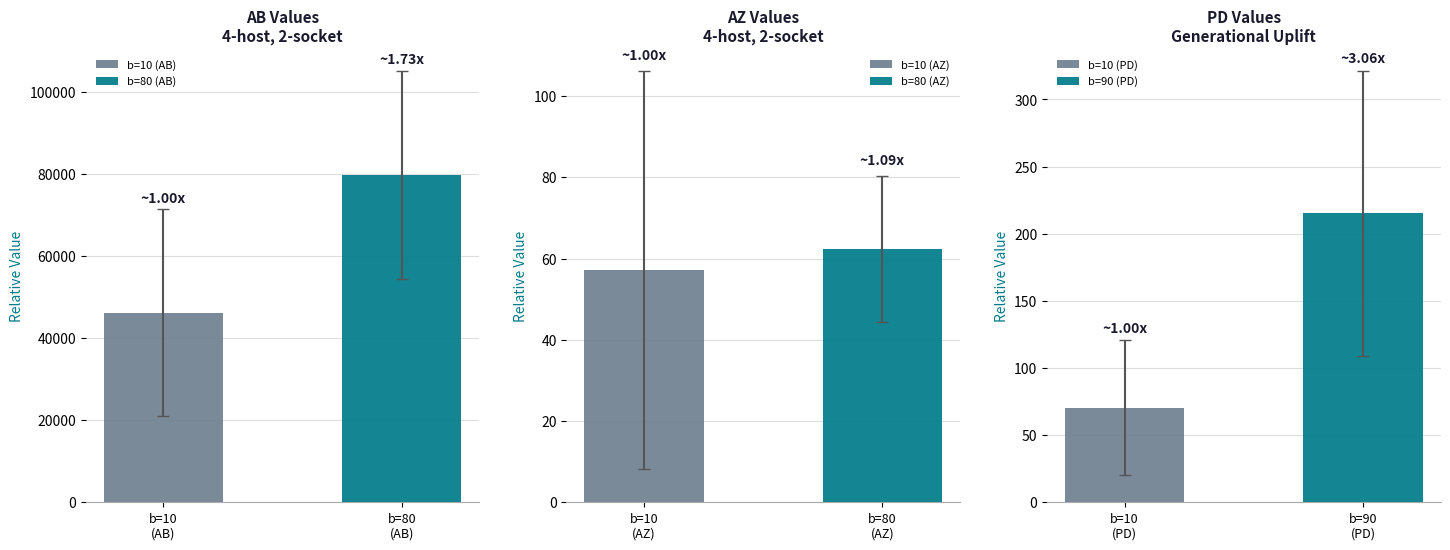

What is the maximum value for b=10 (AB)?

46123.0